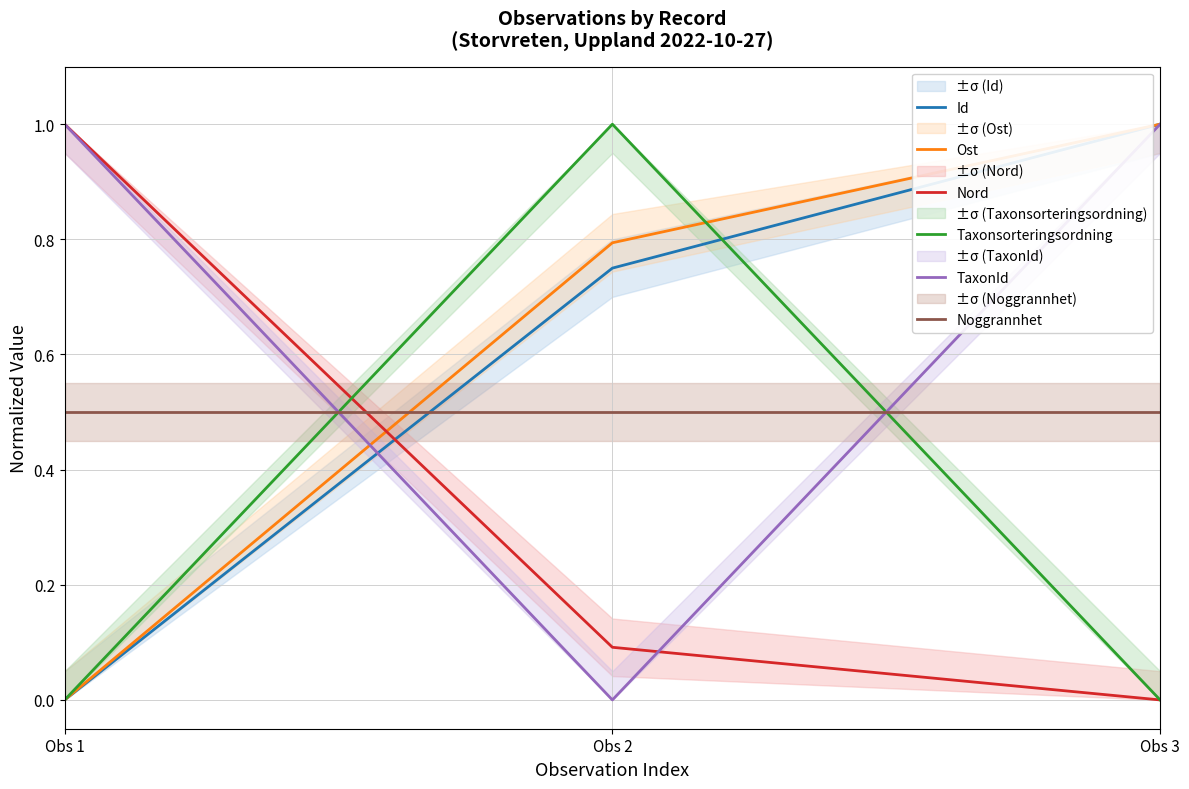

What are all the series names shown in the legend?

Id, Ost, Nord, Taxonsorteringsordning, TaxonId, Noggrannhet